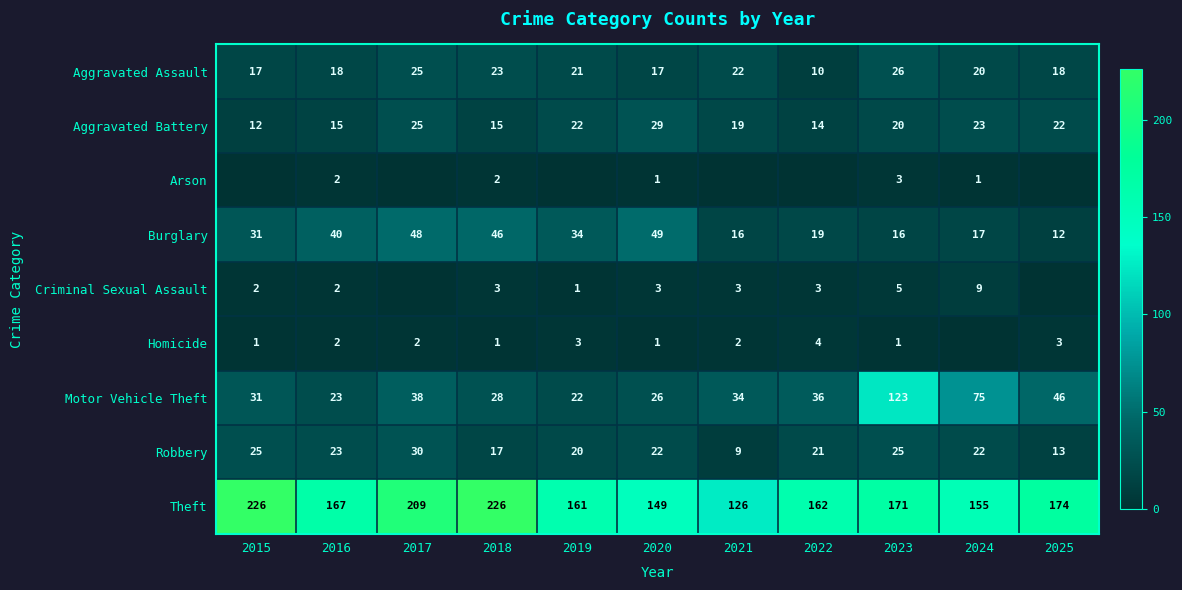

The value of Aggravated Battery at 2015 is 8. True or false?

False